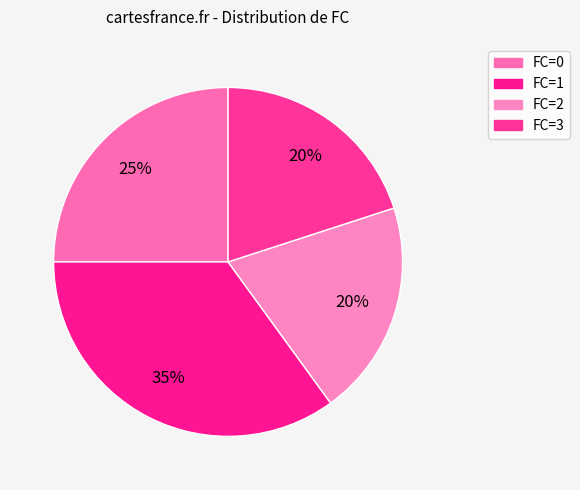

How many segments does this pie chart have?

4